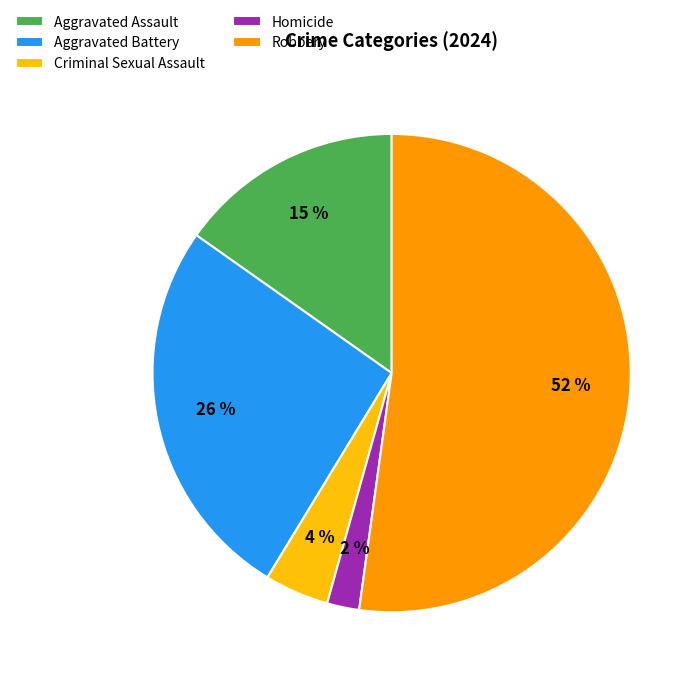

Which slice is the smallest?

Homicide